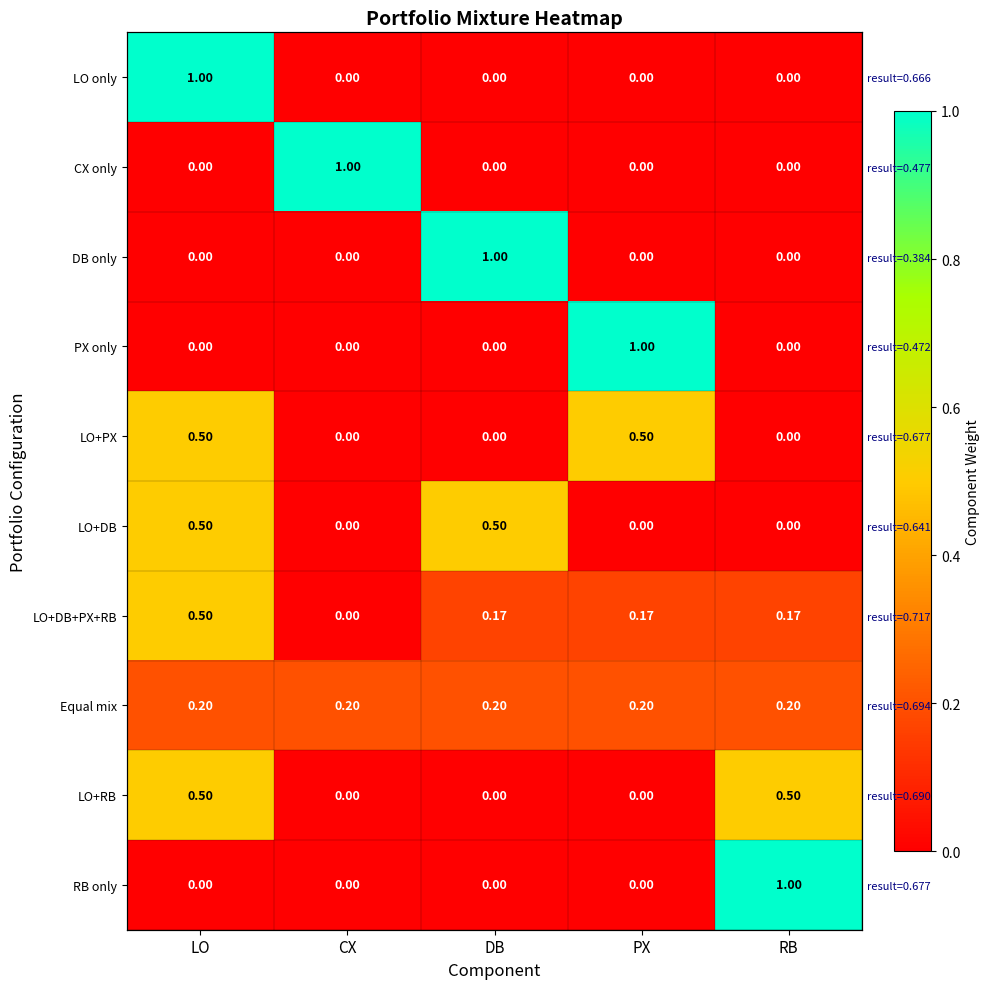

Rank the series by their maximum value, from highest to lowest.

LO only, CX only, DB only, PX only, RB only, LO+PX, LO+DB, LO+DB+PX+RB, LO+RB, Equal mix